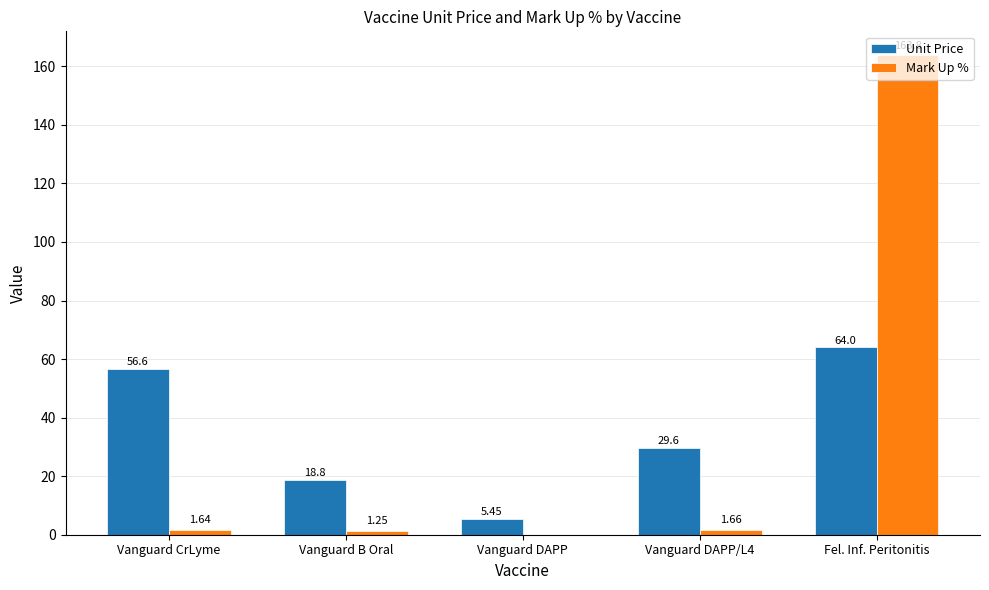

Which series changed the most between Vanguard DAPP and Vanguard DAPP/L4?

Unit Price